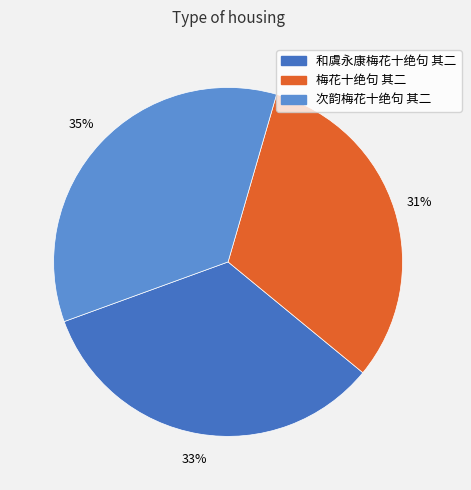

To the nearest percent, what percentage of the pie is 次韵梅花十绝句 其二?

35%